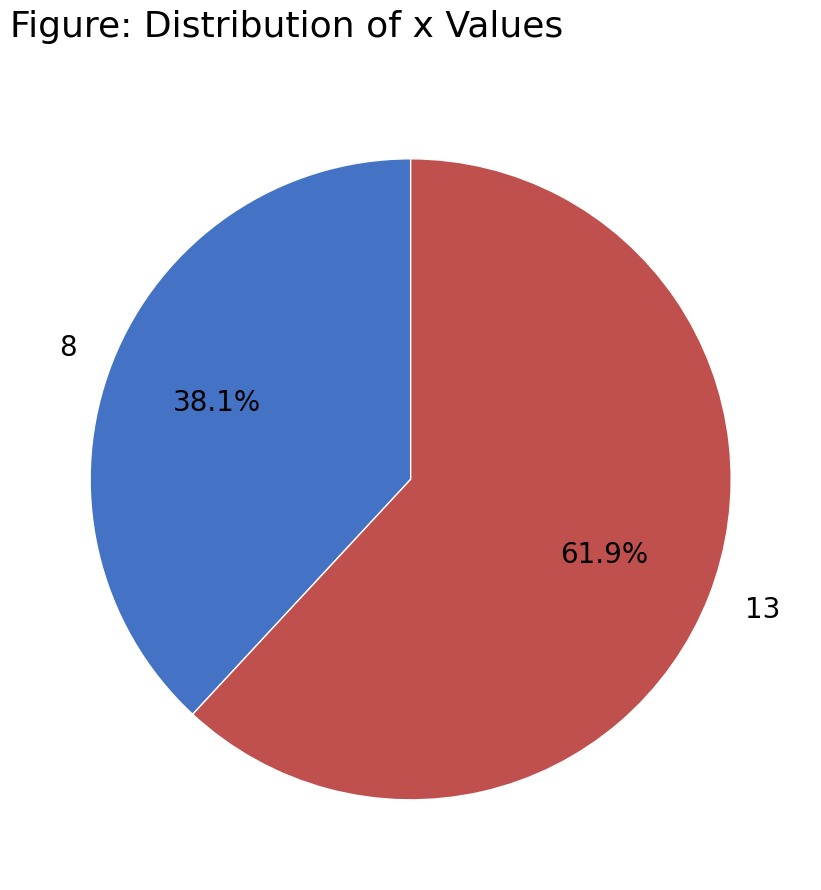

Approximately how many times larger is the value at 13 compared to 8?

1.6